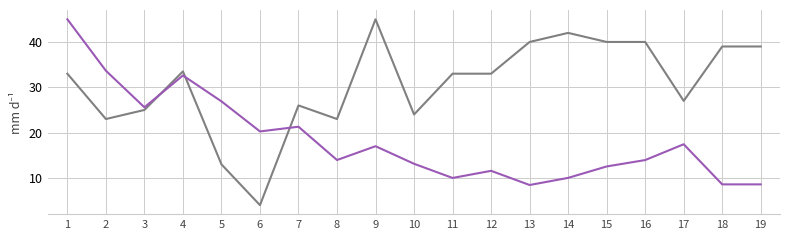

Which label corresponds to the smallest value in the chart?

6